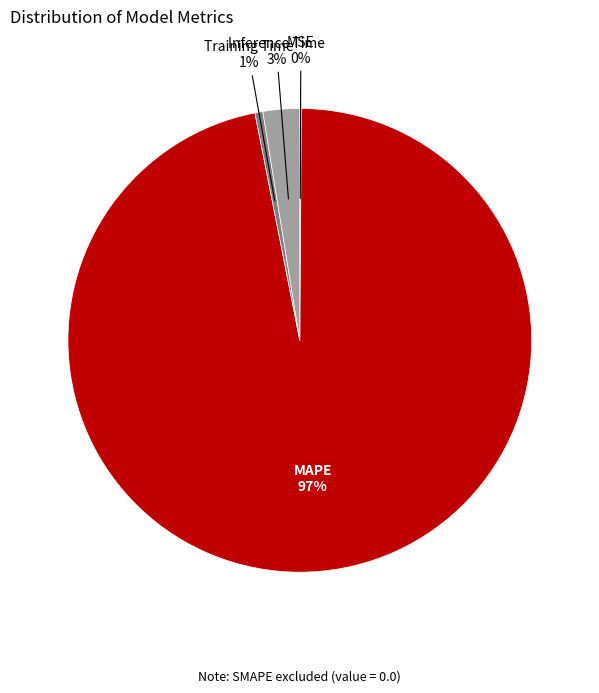

Which slice represents more than half of the pie?

MAPE